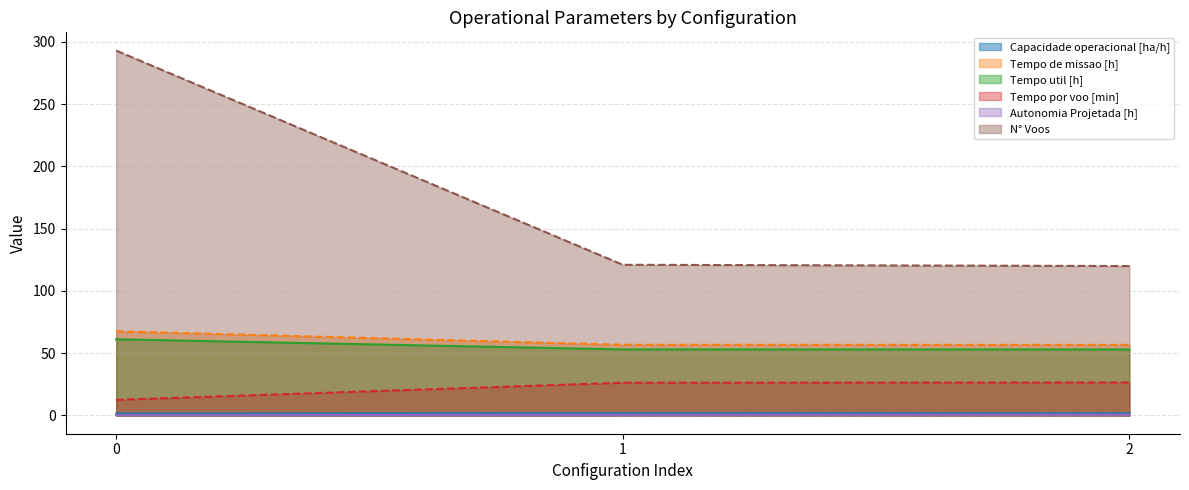

List the series in order of their peak value, lowest first.

Autonomia Projetada [h], Capacidade operacional [ha/h], Tempo por voo [min], Tempo util [h], Tempo de missao [h], N° Voos